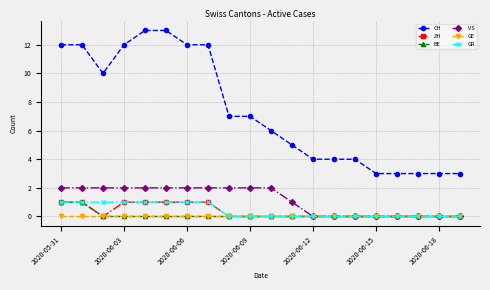

What is the greatest value displayed?

13